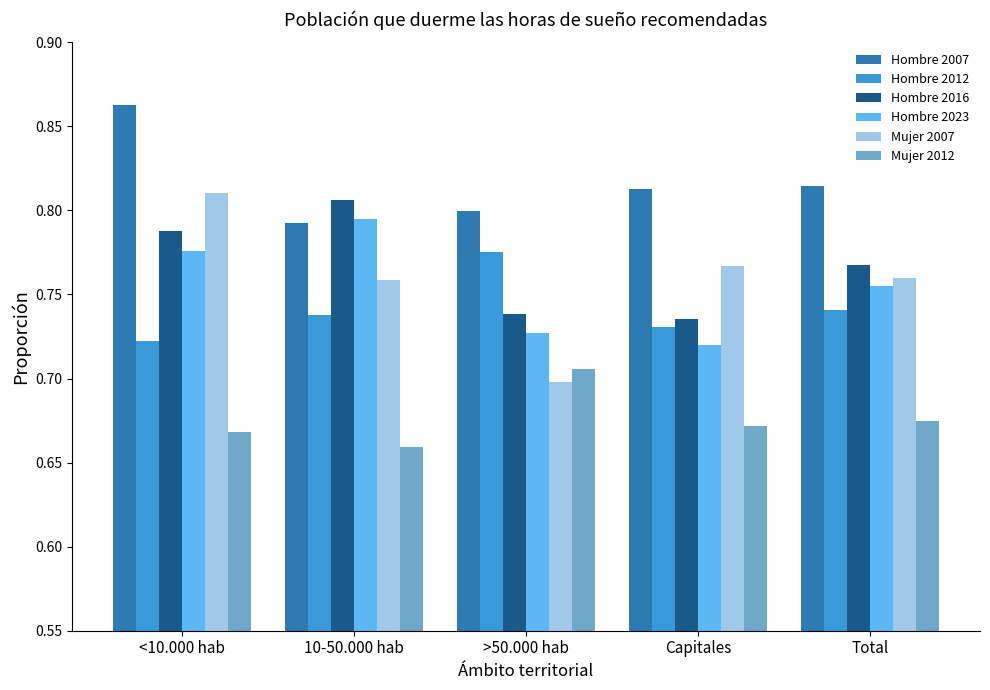

At which category does the chart reach its minimum across all series?

10-50.000 hab